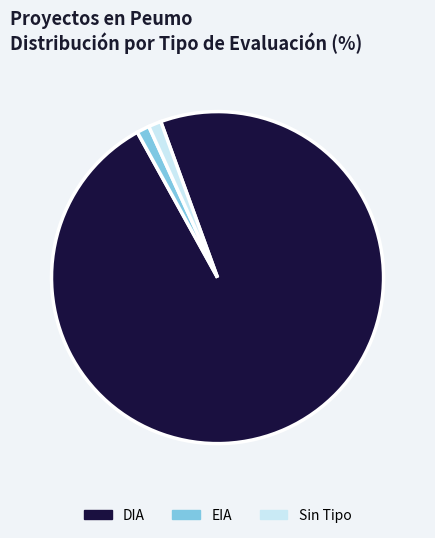

Do Sin Tipo and EIA together represent more than half of the pie?

No